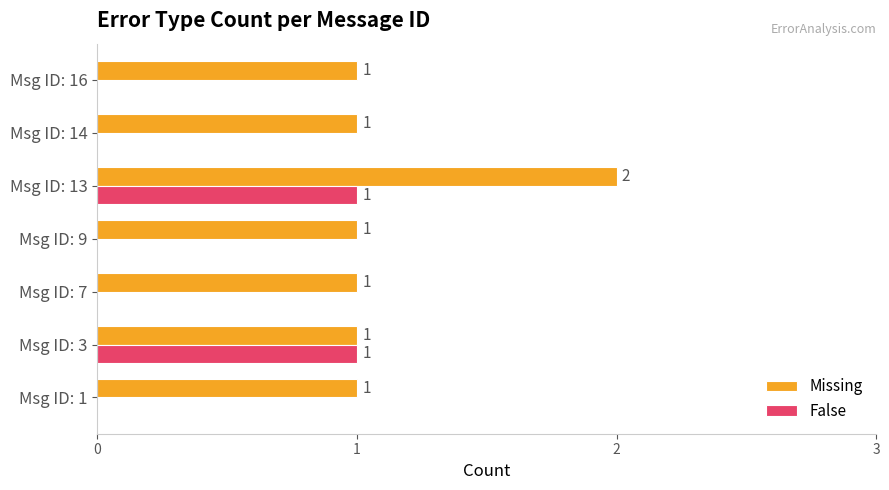

Between Msg ID: 3 and Msg ID: 9, which series saw the biggest shift?

False